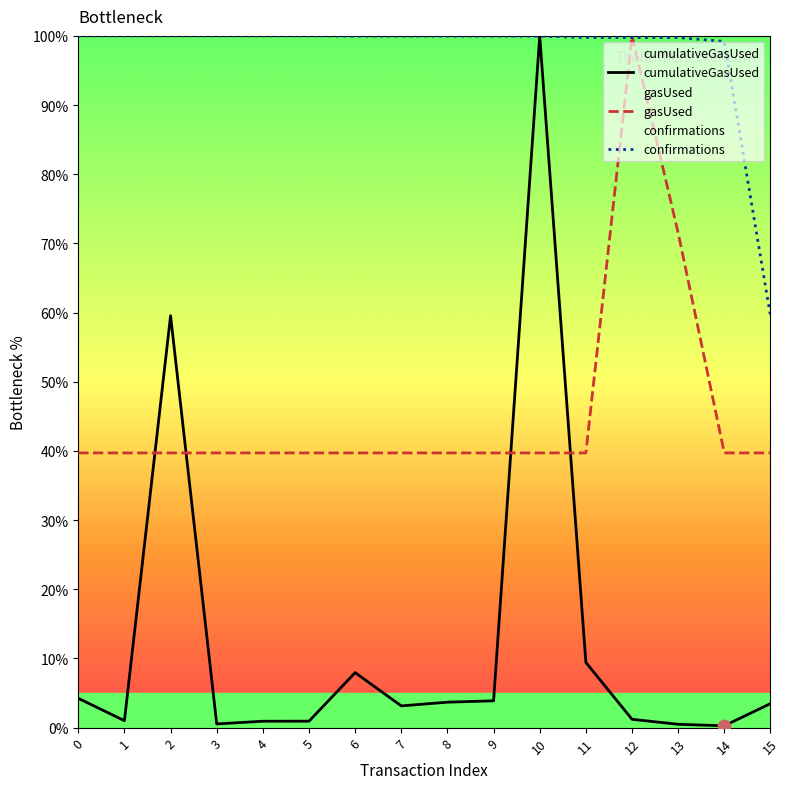

Which series reaches the minimum Y coordinate?

cumulativeGasUsed